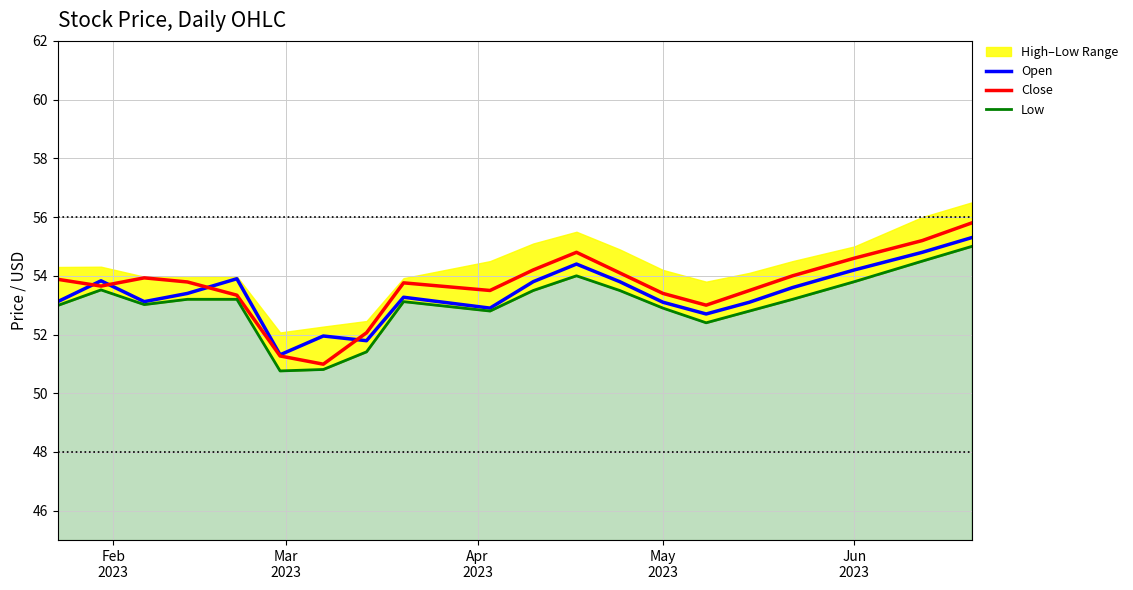

What is the maximum value for Open?

55.3